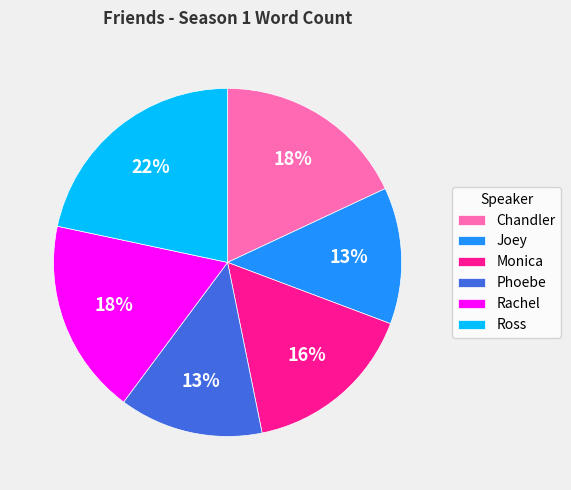

To the nearest percent, what is the difference between the largest and smallest slice percentages?

9%